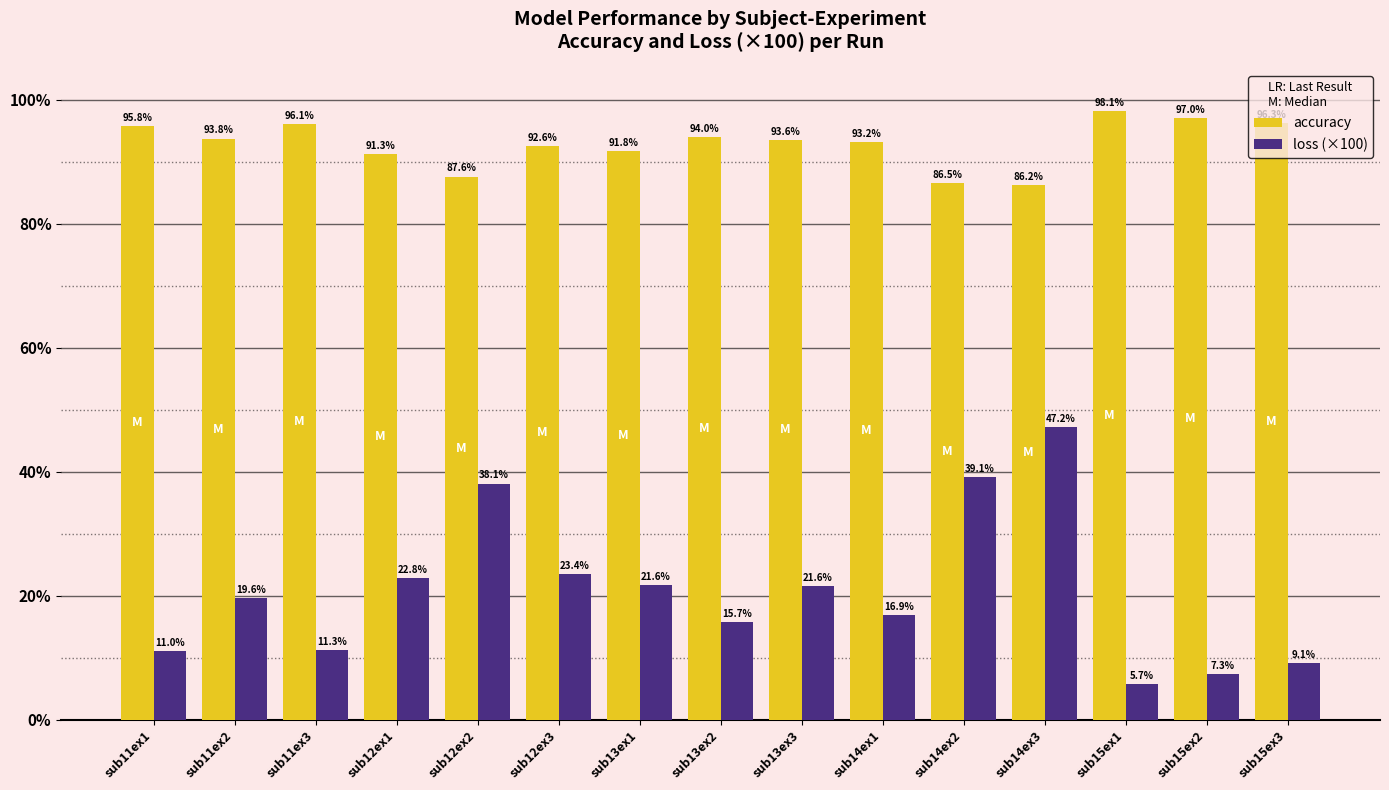

The accuracy series shows 140.8 at sub15ex2. True or false?

False